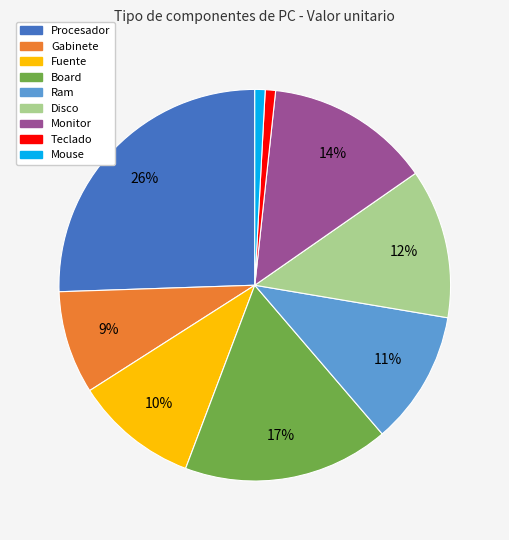

To the nearest percent, what is the difference between the Ram and Fuente slice percentages?

1%